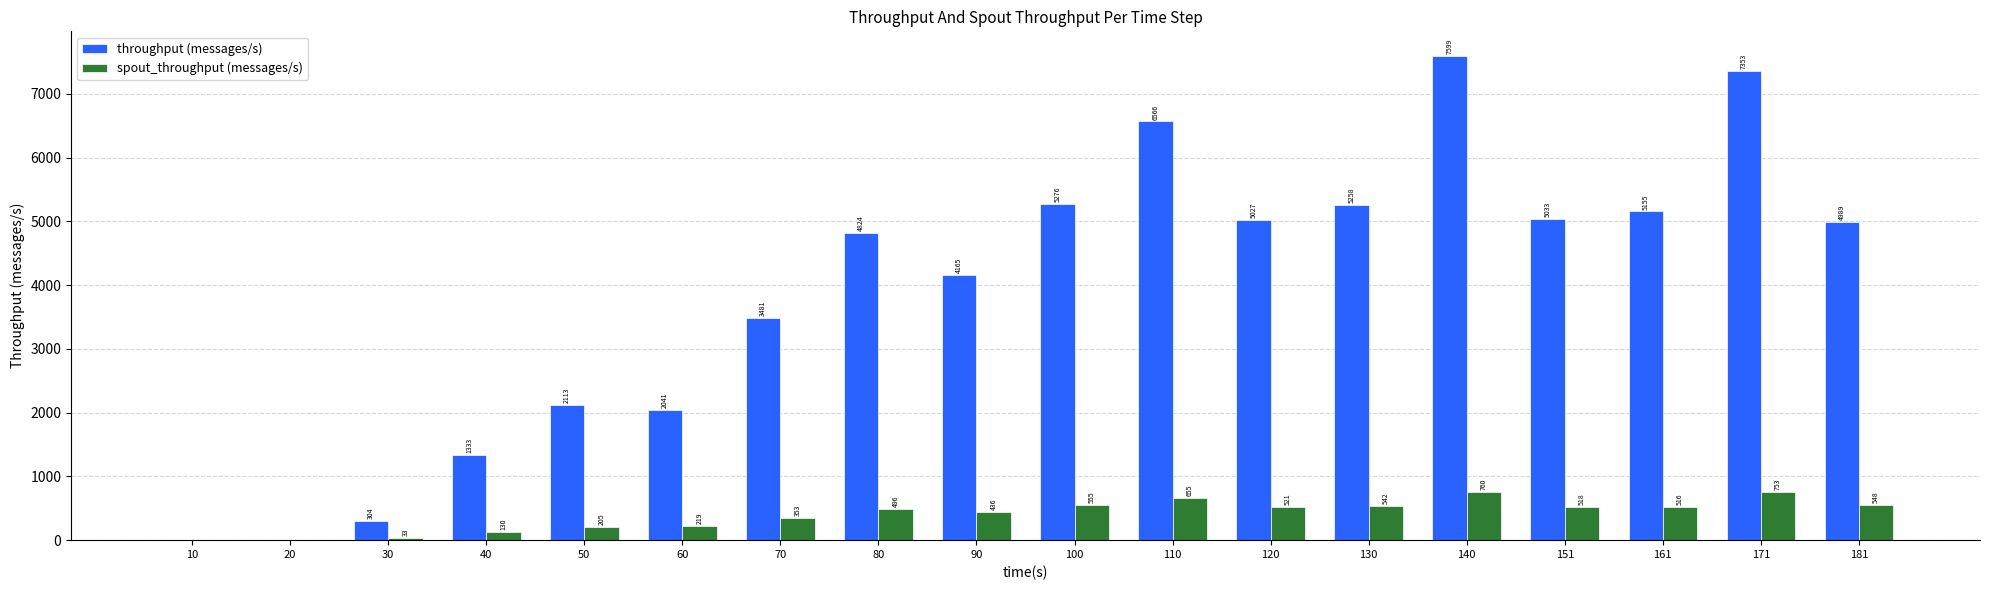

Are the bars grouped side by side (vs. stacked)?

Yes